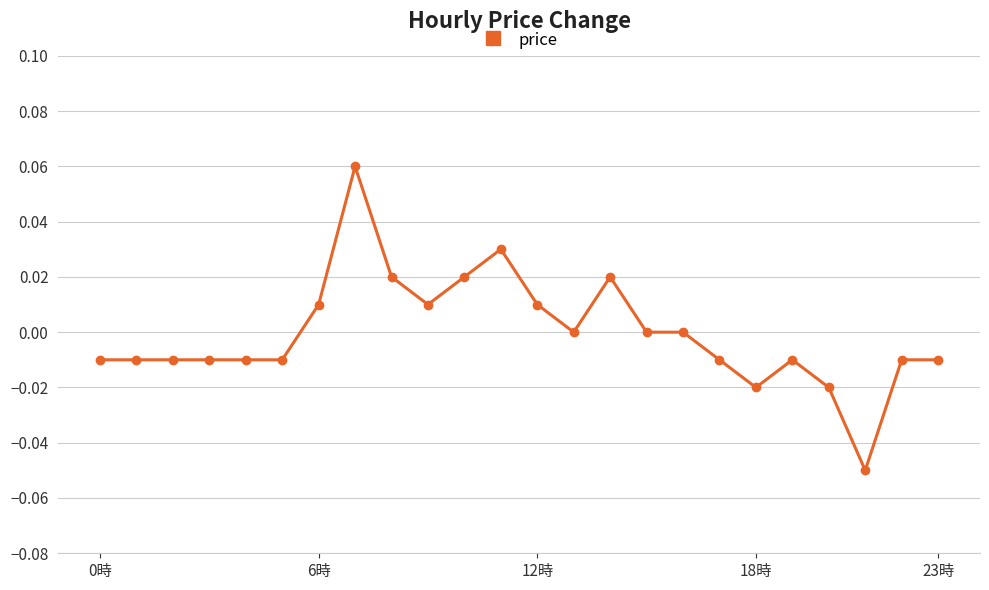

True or false: there are more than 0 points higher than both neighbors.

True